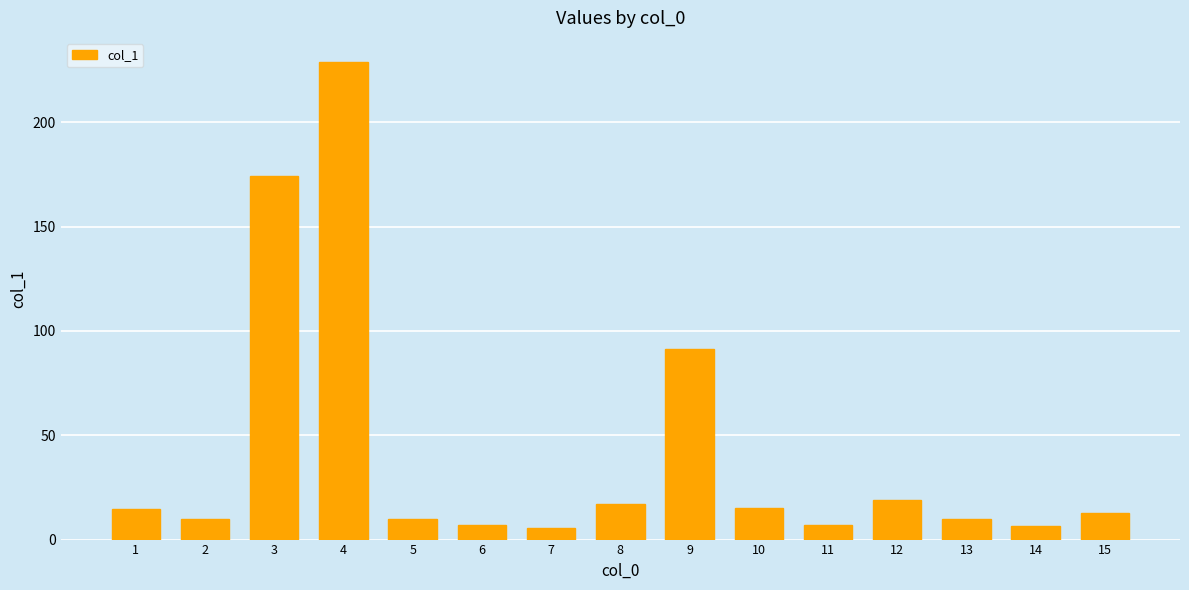

Between 14 and 5, which is larger?

5